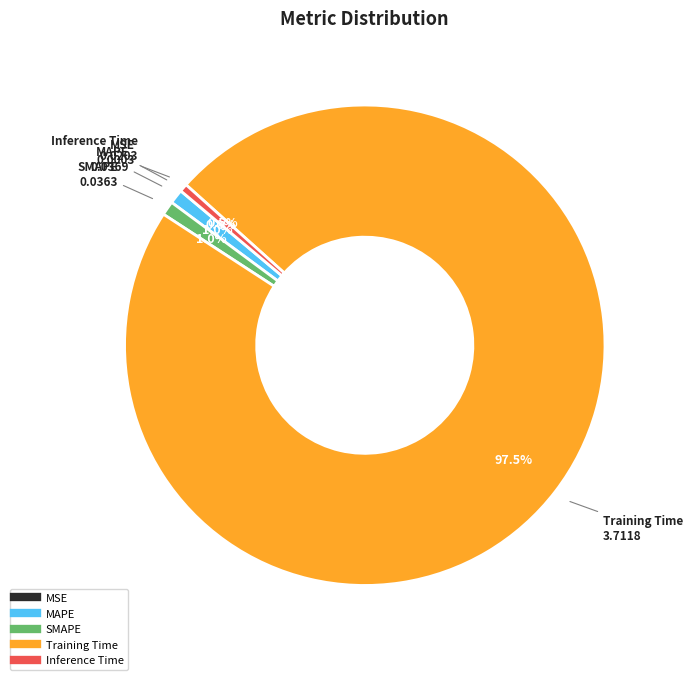

Between MAPE and Training Time, which is larger?

Training Time